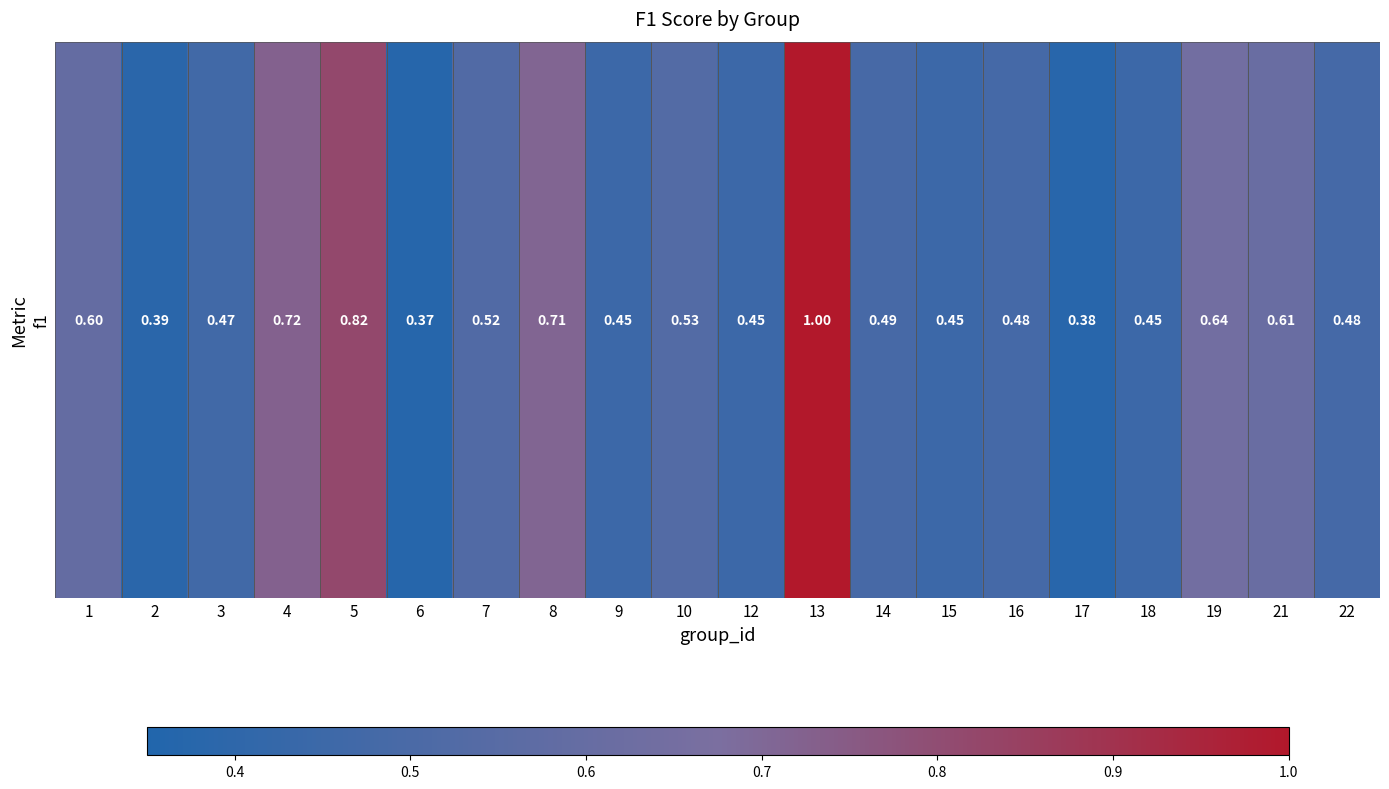

Rank the categories by value from lowest to highest.

6, 17, 2, 9, 12, 15, 18, 3, 16, 22, 14, 7, 10, 1, 21, 19, 8, 4, 5, 13